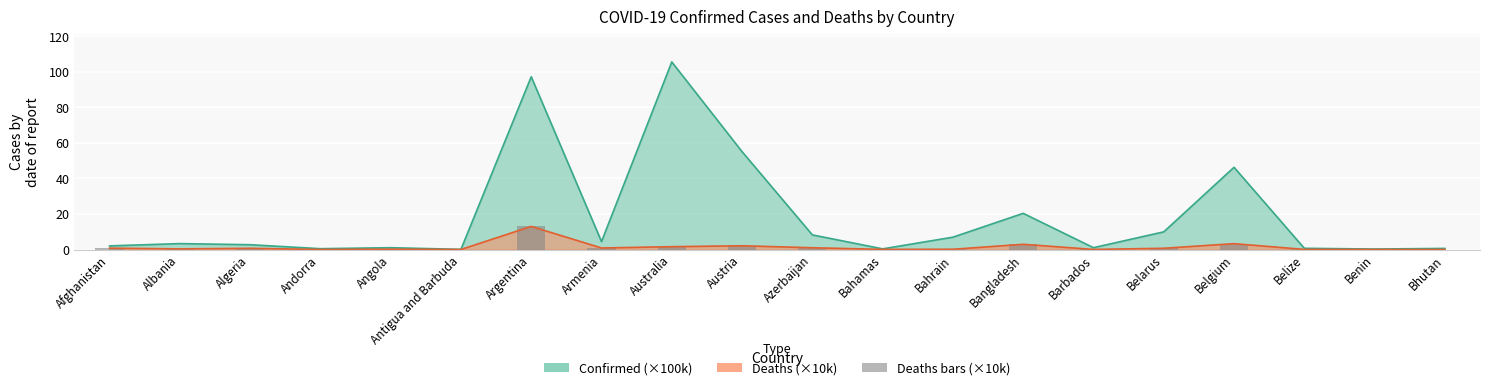

Are the bars horizontal?

No